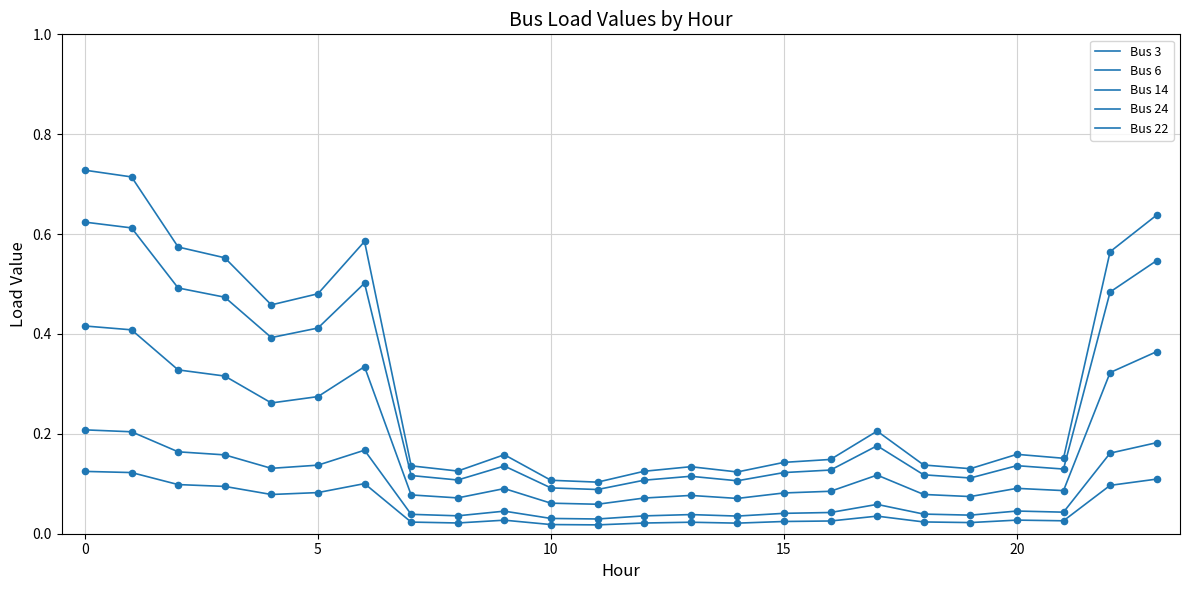

Is this an area chart (filled region under the line)?

No